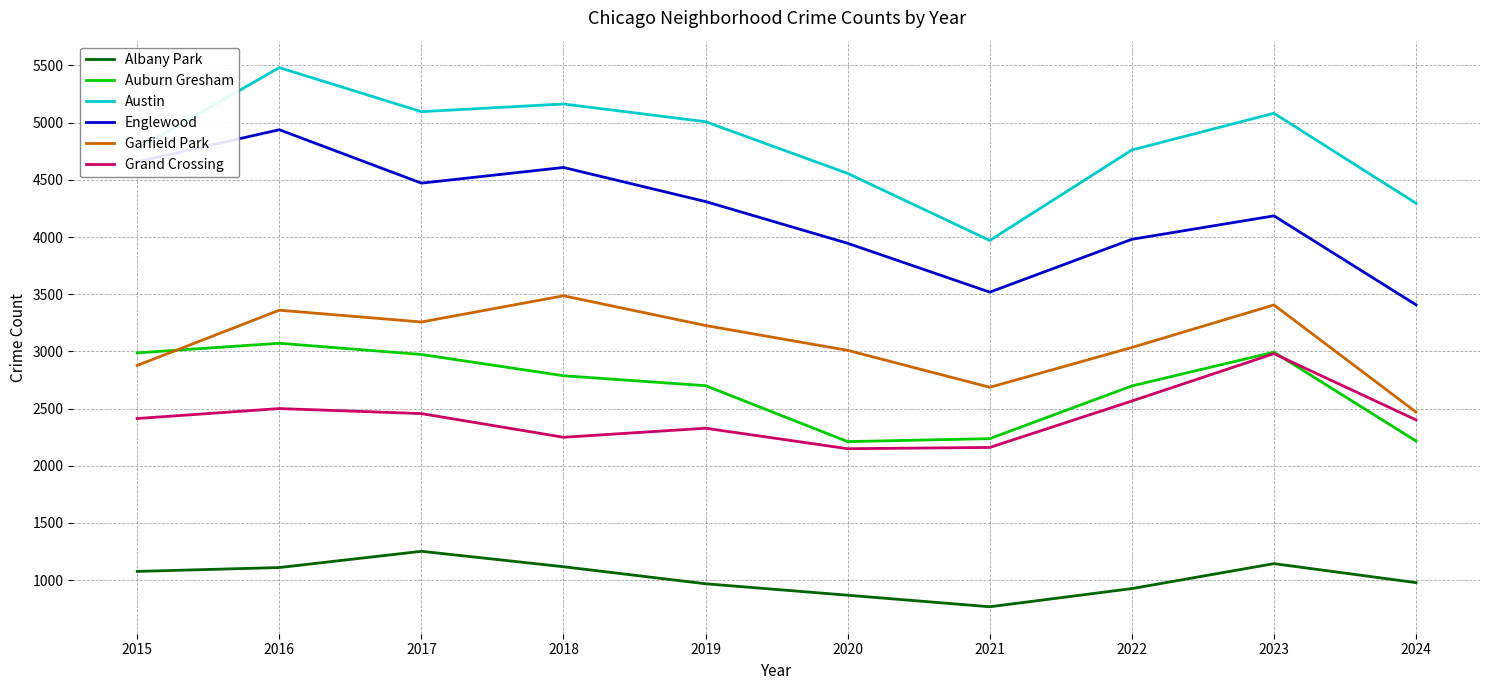

Between 2018 and 2021, which series saw the biggest shift?

Austin